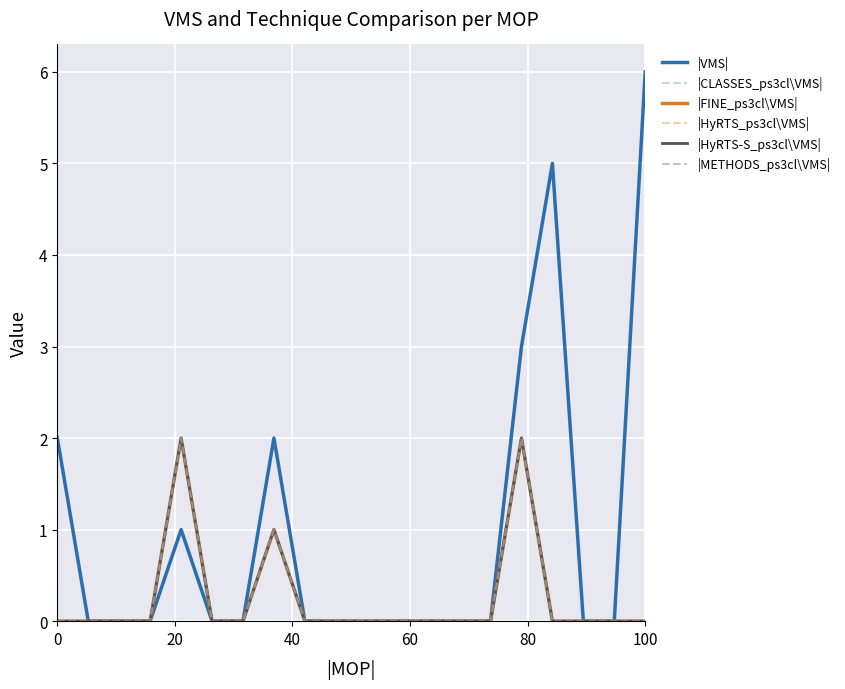

Is this an area chart (filled region under the line)?

No